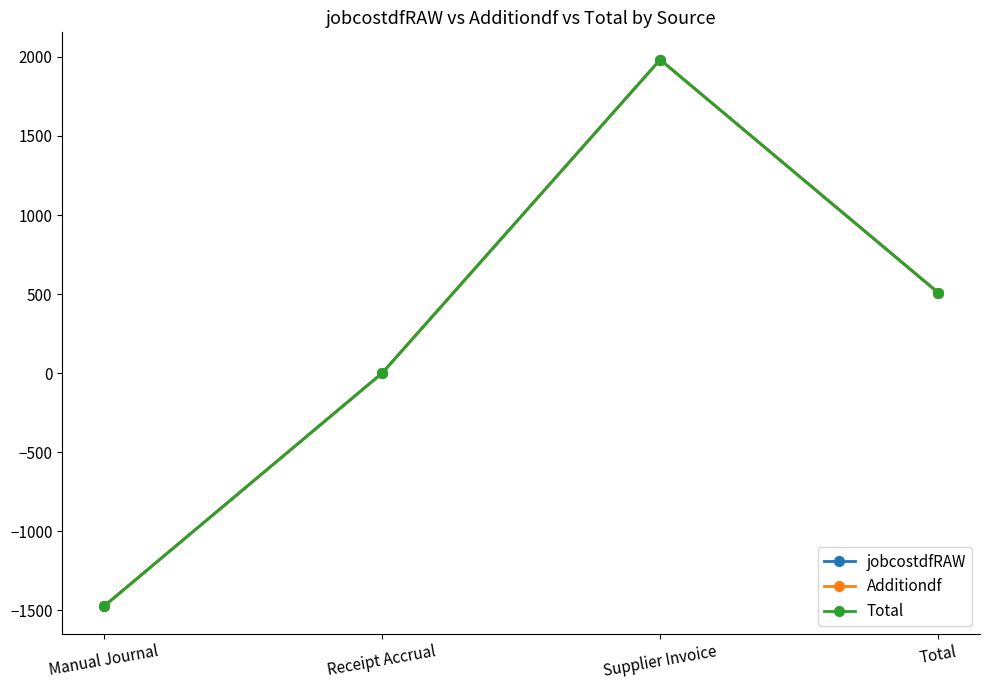

True or false: jobcostdfRAW has a value of 2594.7 at Supplier Invoice.

False